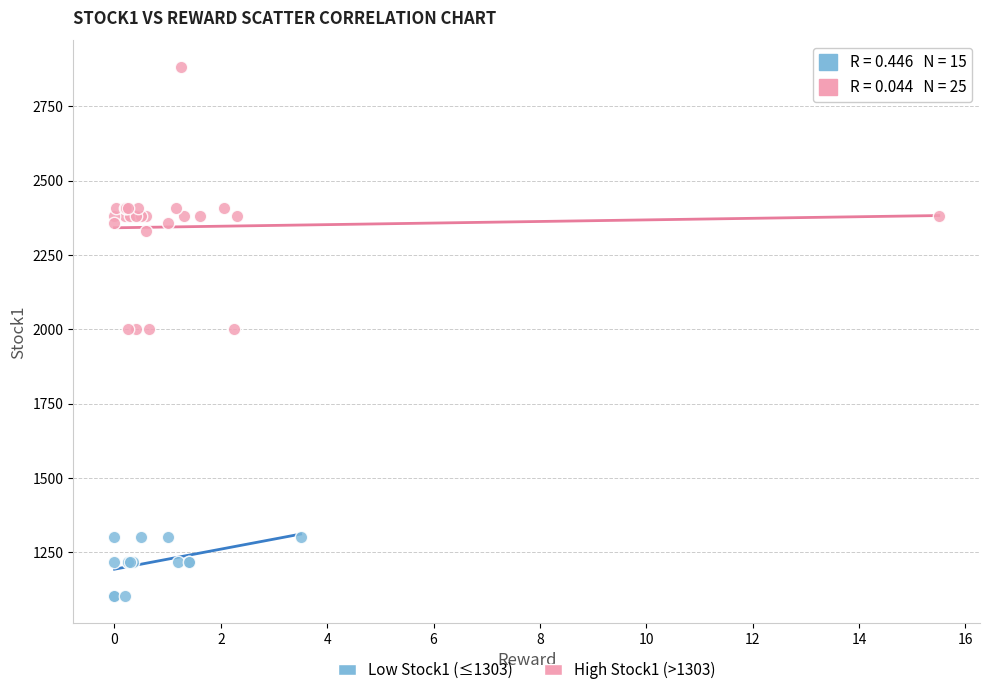

Which series contains the highest Y value?

High Stock1 (>1303)